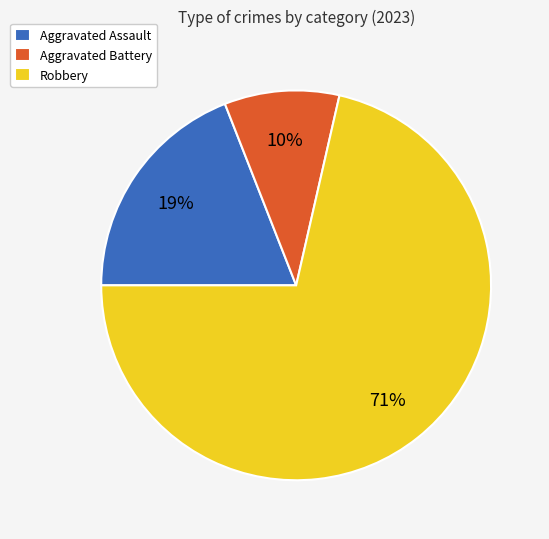

Is the sum of Aggravated Assault and Robbery greater than half?

Yes